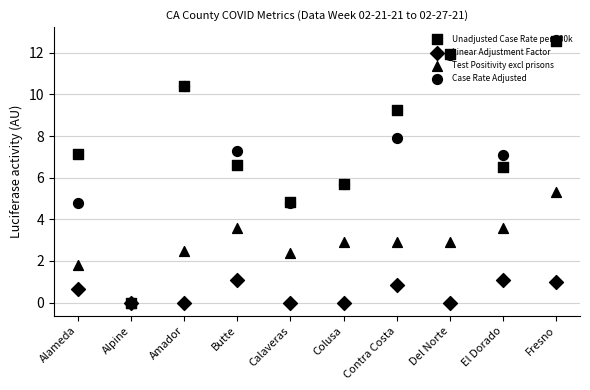

What are all the series names shown in the legend?

Unadjusted Case Rate per 100k, Linear Adjustment Factor, Test Positivity excl prisons, Case Rate Adjusted